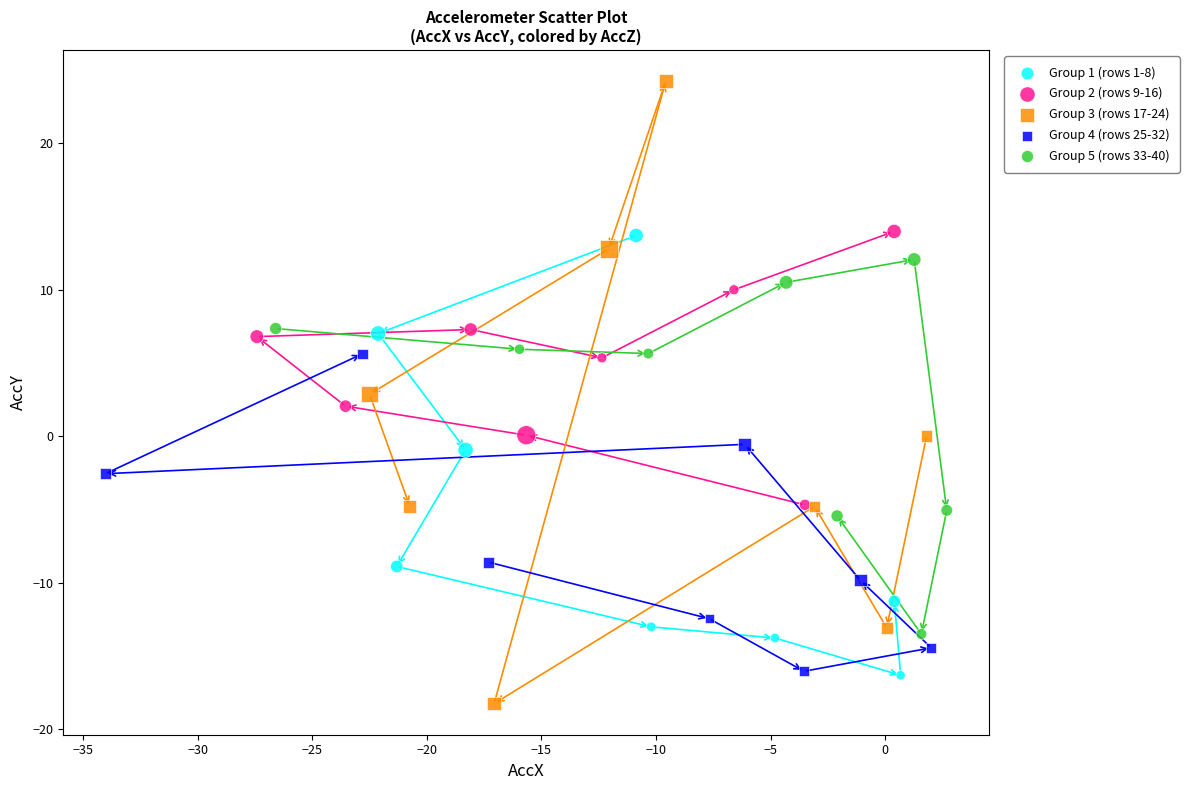

Which series has the widest spread of Y values?

Group 3 (rows 17-24)